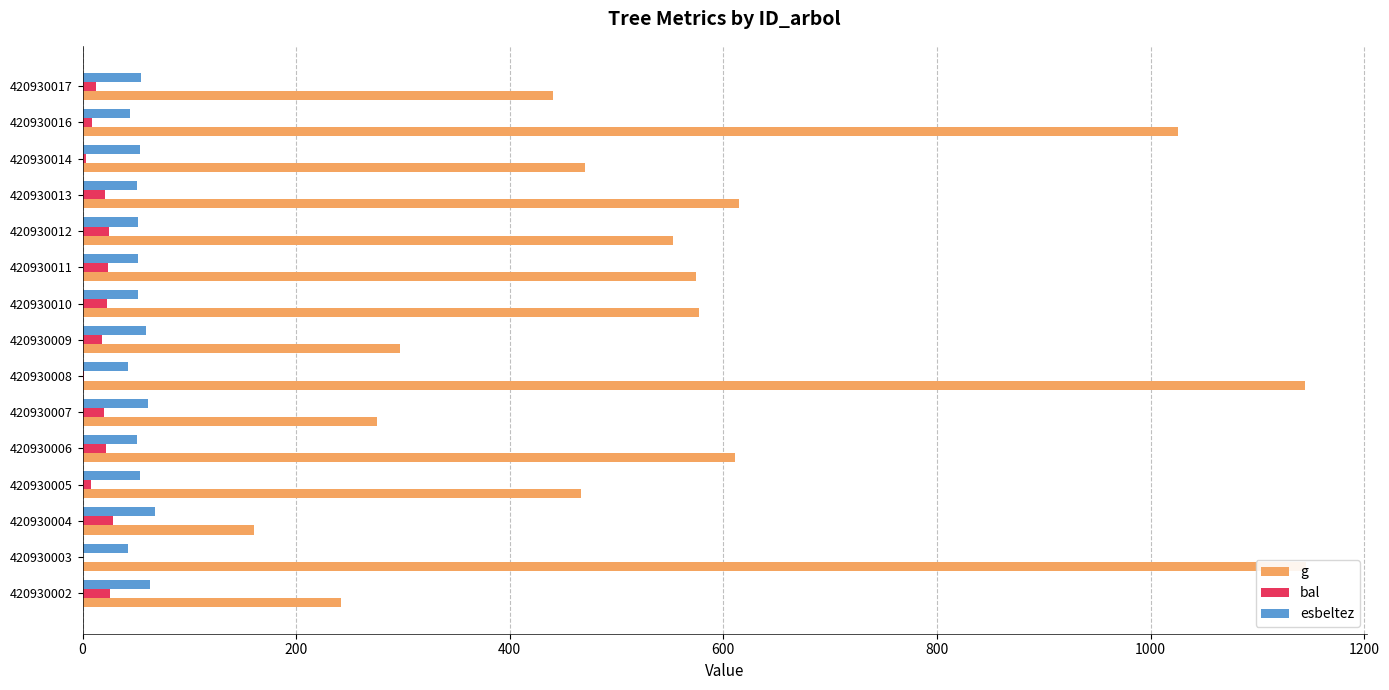

What is the maximum value shown in the chart?

1145.1